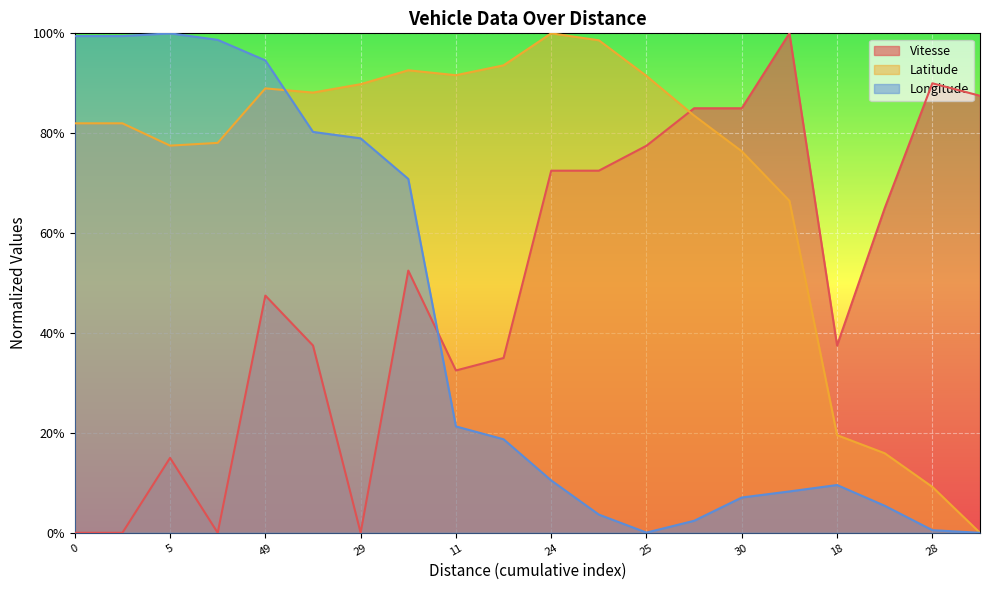

What is the value of the Vitesse point at the 20th from the left?

0.9